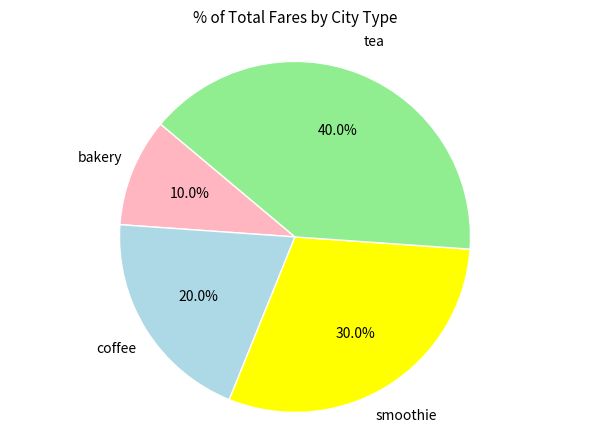

Does any single category account for the majority?

No